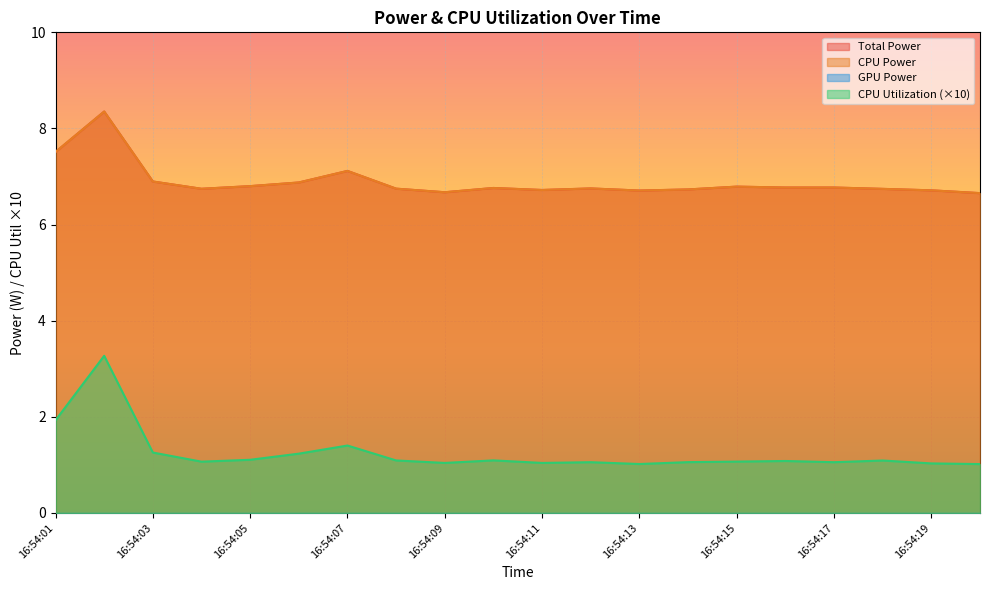

What value does the CPU Power series have at 16:54:17?

6.8